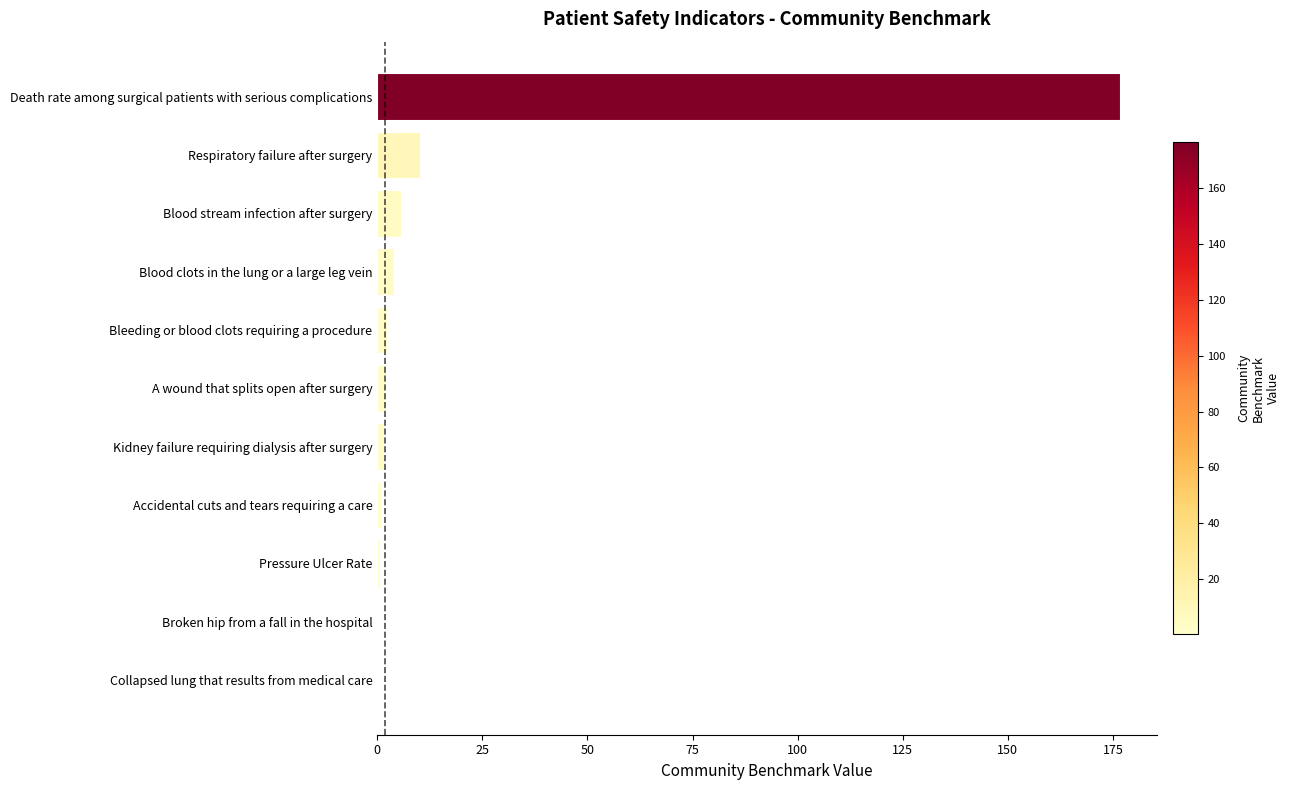

Which category has the highest value across all series?

Death rate among surgical patients with serious complications